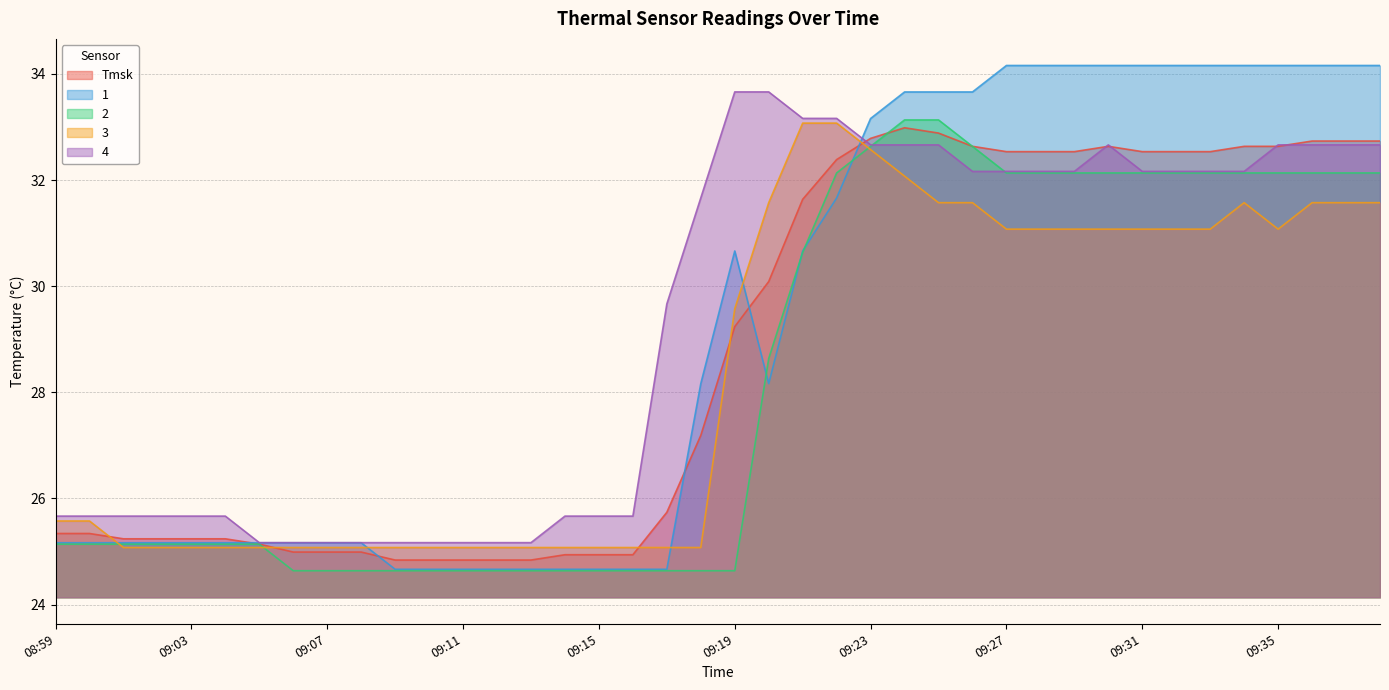

How many distinct data groups are displayed?

5